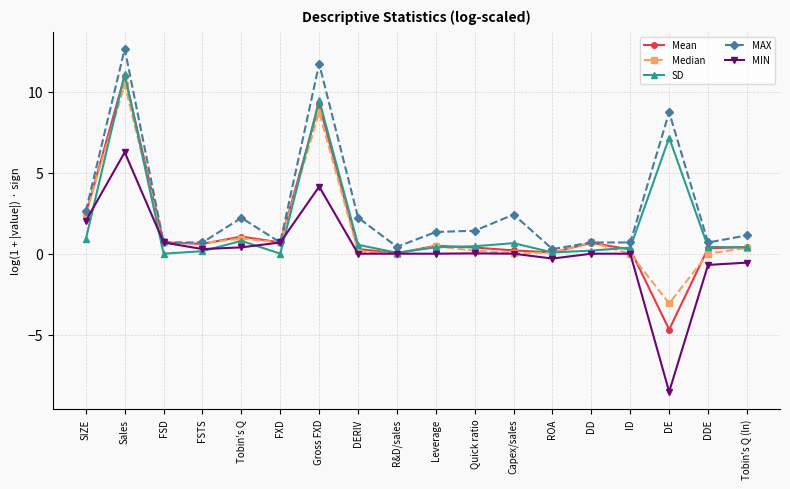

What is the label of the 1st point from the right?

Tobin's Q (ln)